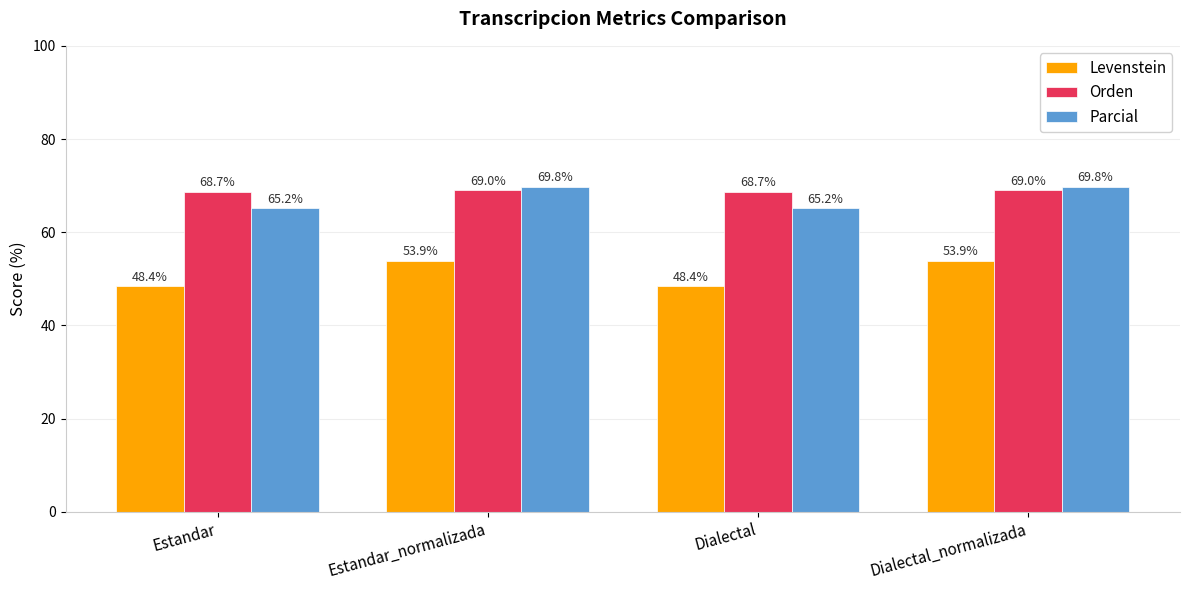

What position from the left is Dialectal?

3